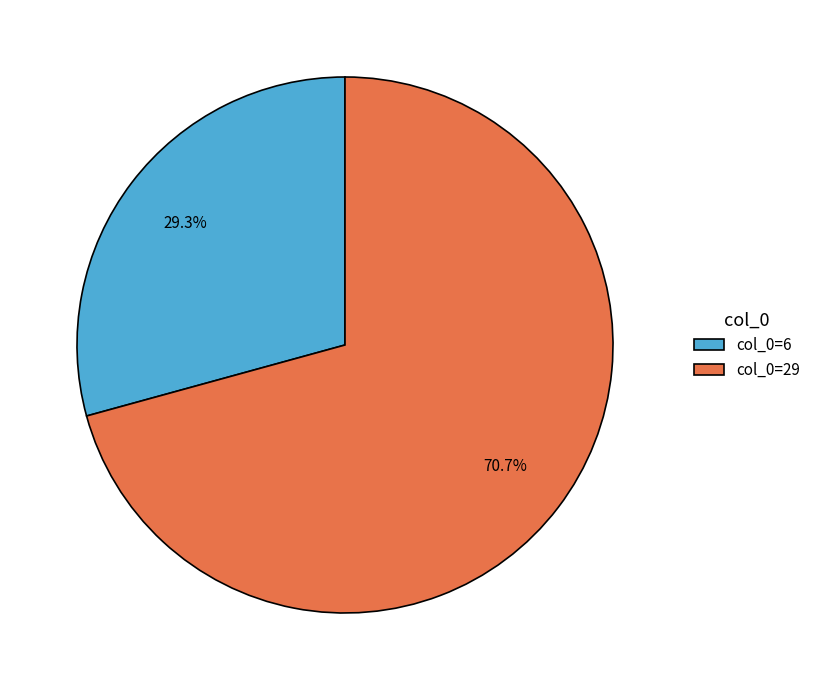

How many segments does this pie chart have?

2